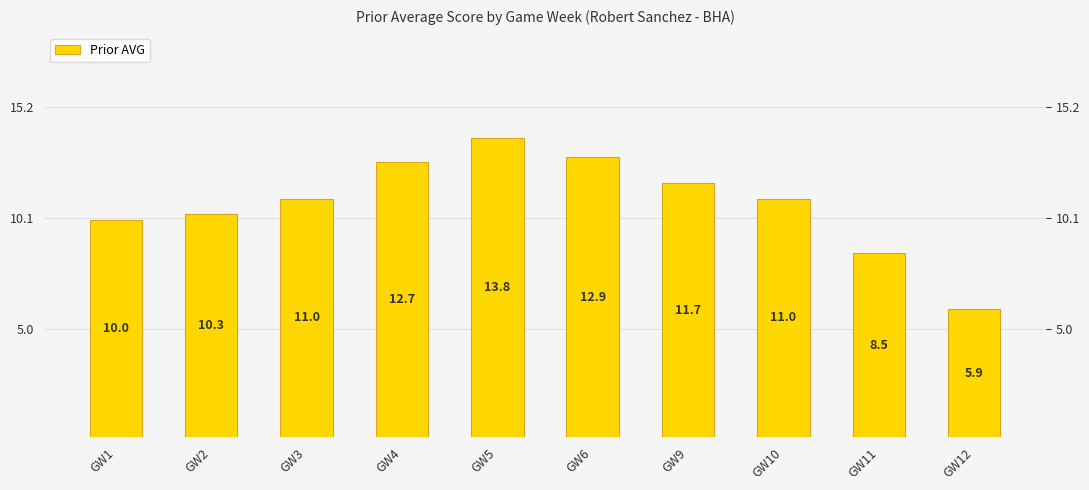

What is the maximum value shown in the chart?

13.8